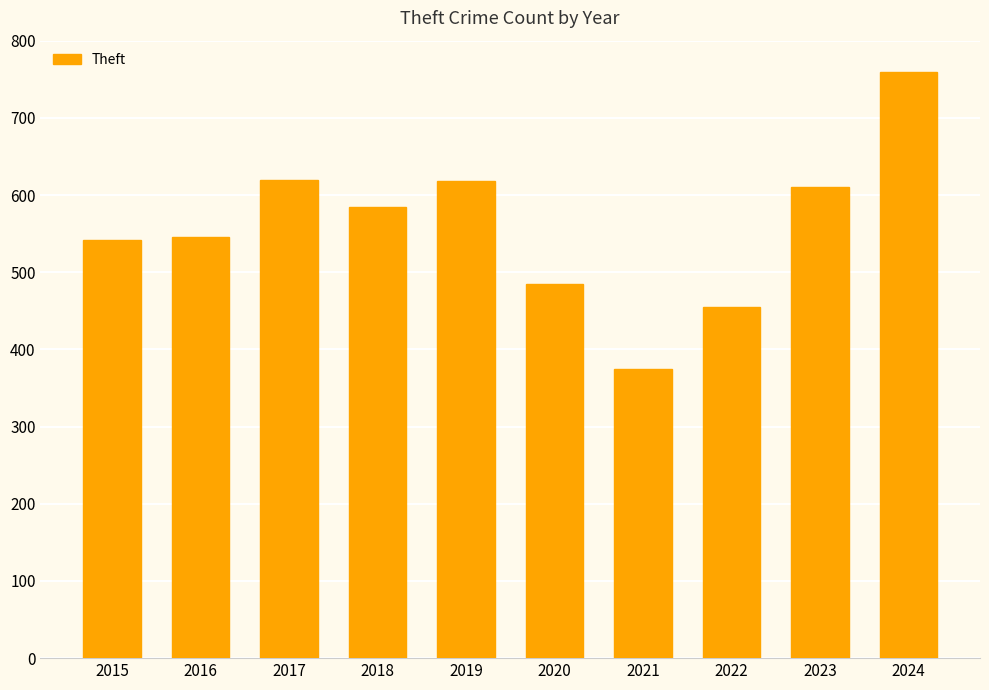

What is the sum of the values at 2017 and 2018?

1205